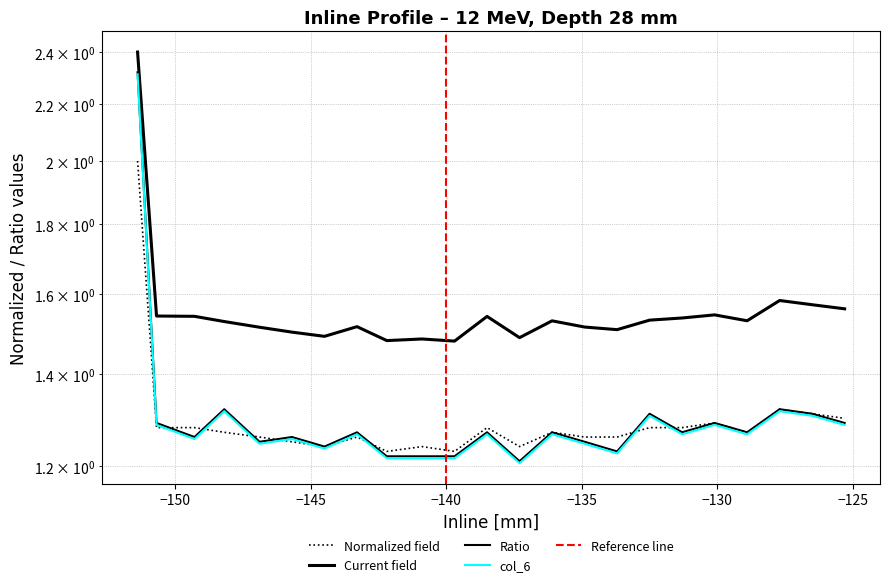

True or false: Normalized field and Current field cross at least once.

False